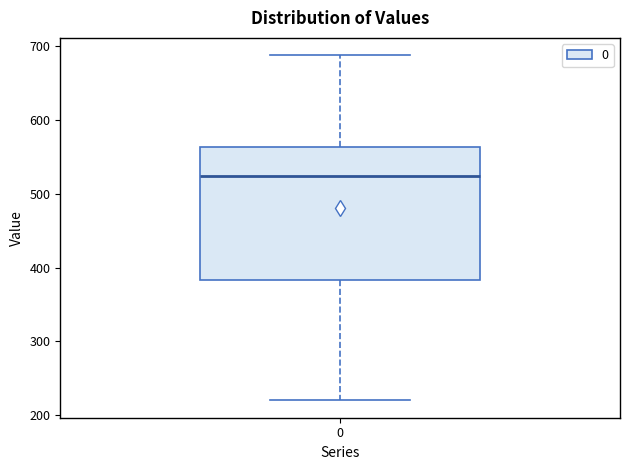

Read this box plot against the y-axis: the position of the median line, the range covered by the box, and the ends of both whiskers. The values are not printed on the chart, so give them approximately, as read against the axis.

median 520, box 380 to 560, whiskers 220 to 690